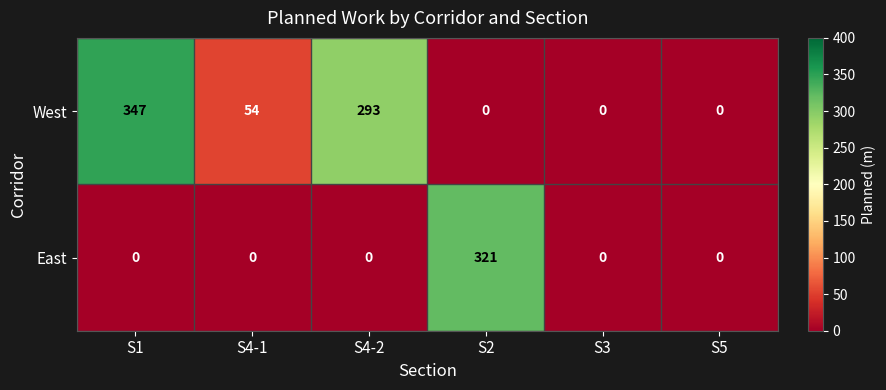

At how many categories does at least one series exceed 310?

2